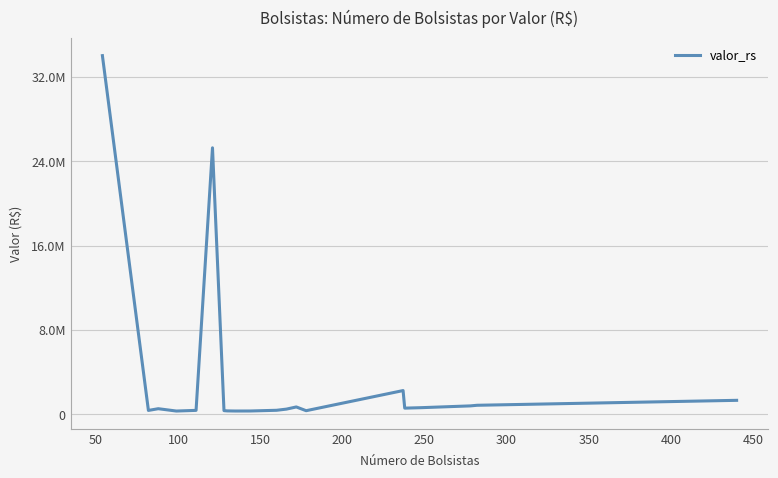

What is the sum of all values?

70454000